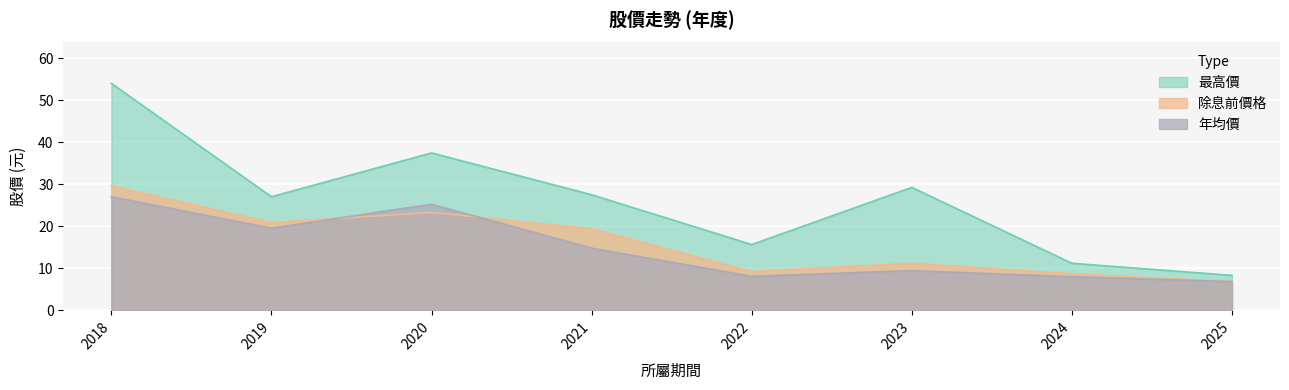

True or false: 最高價 and 除息前價格 intersect in this chart.

False